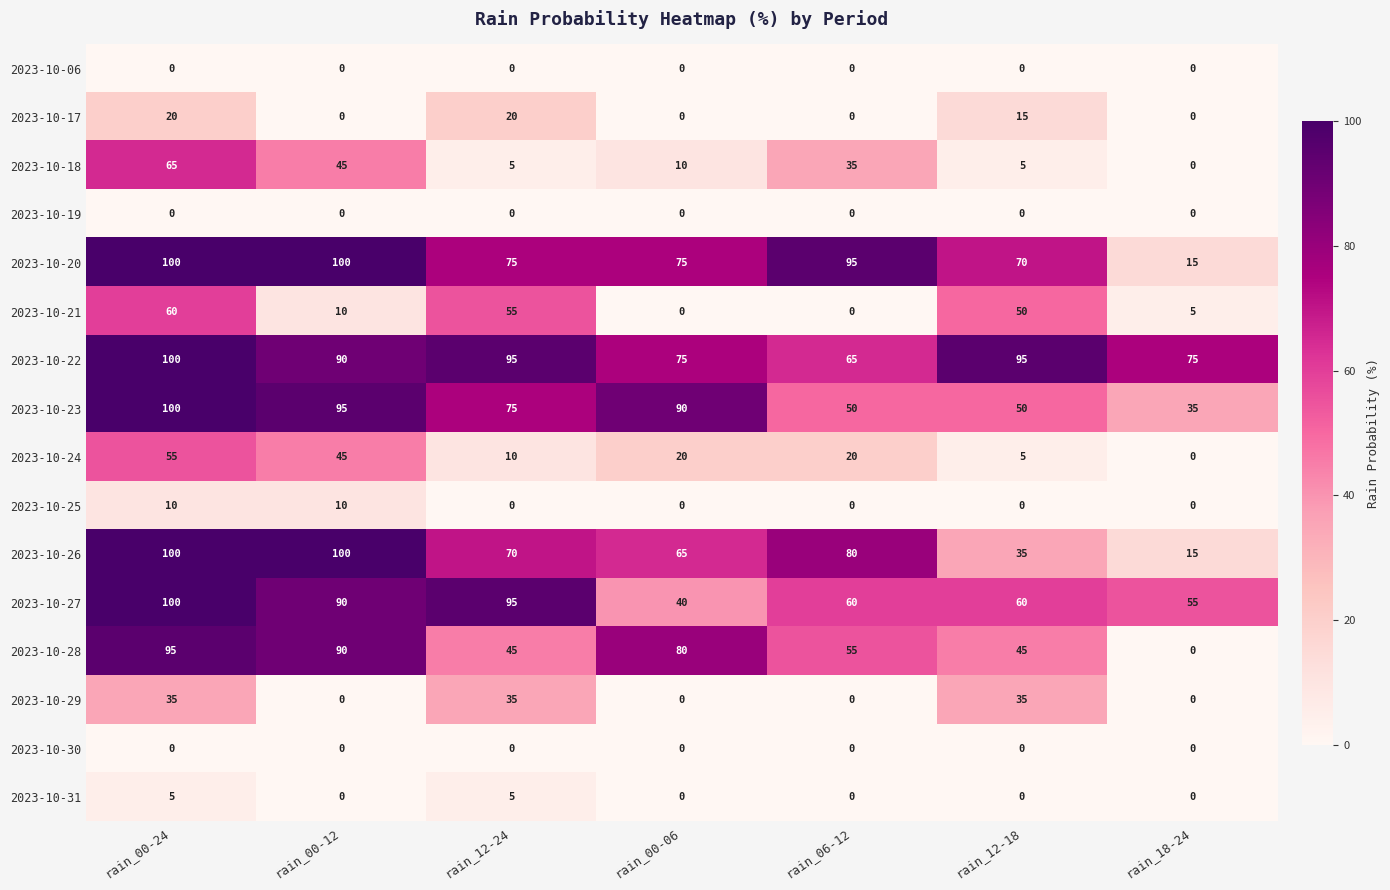

How many data points does each series have?

7